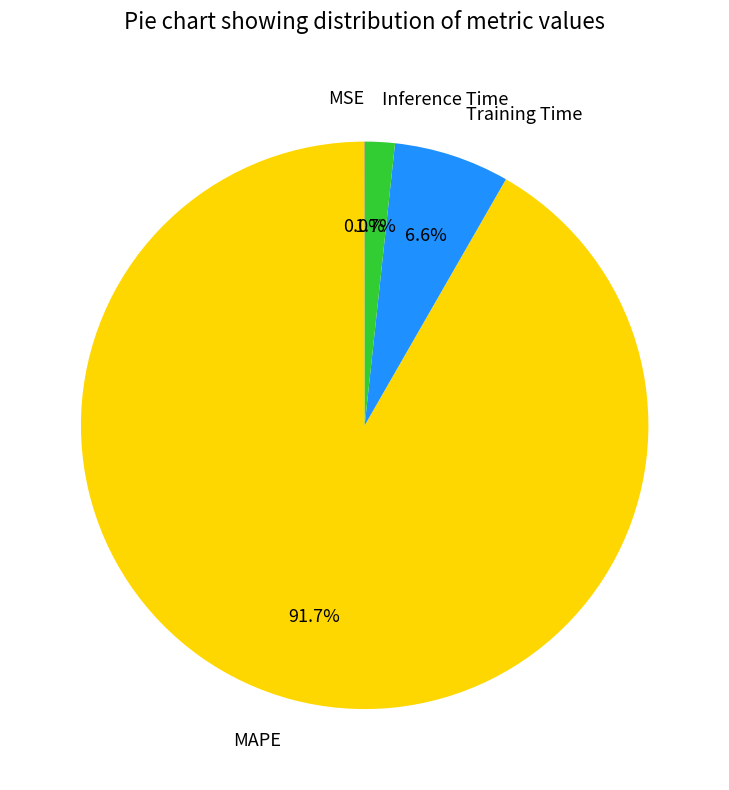

Do Inference Time and MAPE together represent more than half of the pie?

Yes